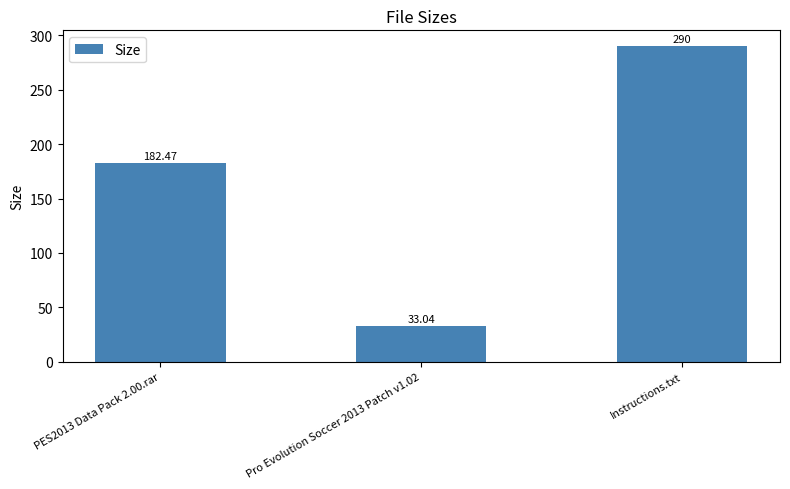

Between Pro Evolution Soccer 2013 Patch v1.02 and PES2013 Data Pack 2.00.rar, which is larger?

PES2013 Data Pack 2.00.rar